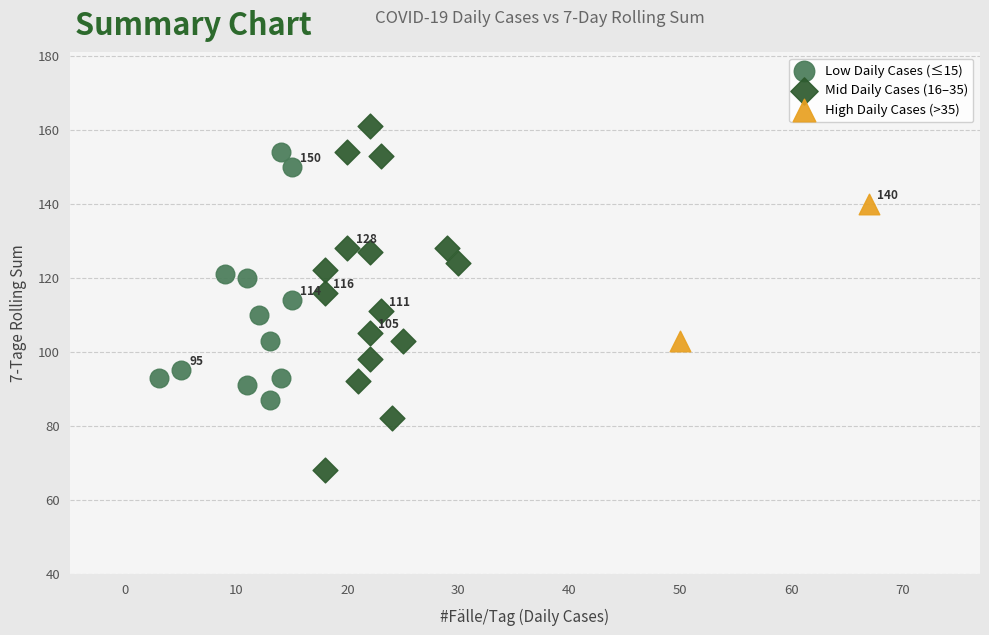

Which series contains the highest Y value?

Mid Daily Cases (16–35)